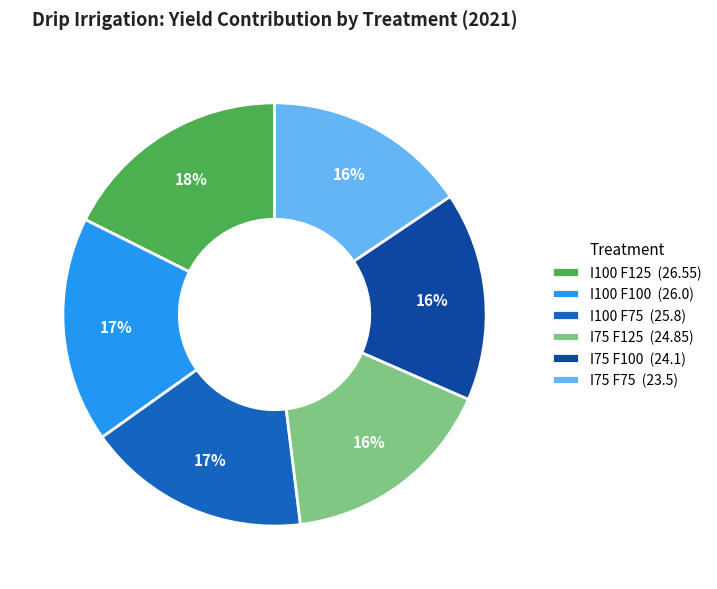

Is there any slice that represents more than half of the pie?

No